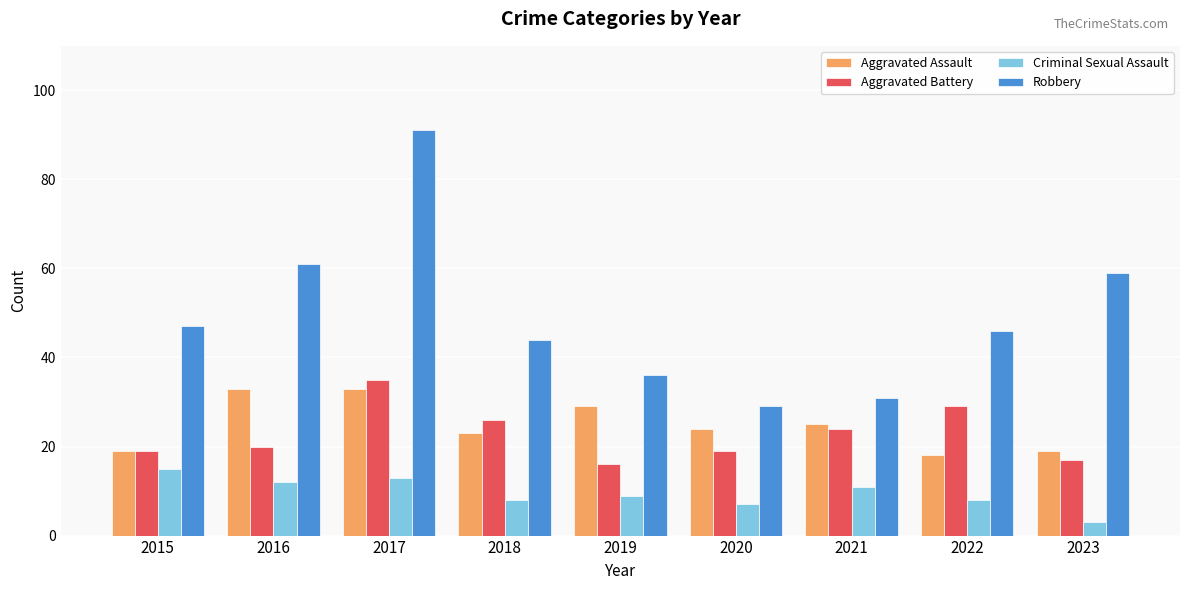

Reading left to right, transcribe all the data shown in this chart.

Aggravated Assault: 19	33	33	23	29	24	25	18	19
Aggravated Battery: 19	20	35	26	16	19	24	29	17
Criminal Sexual Assault: 15	12	13	8	9	7	11	8	3
Robbery: 47	61	91	44	36	29	31	46	59